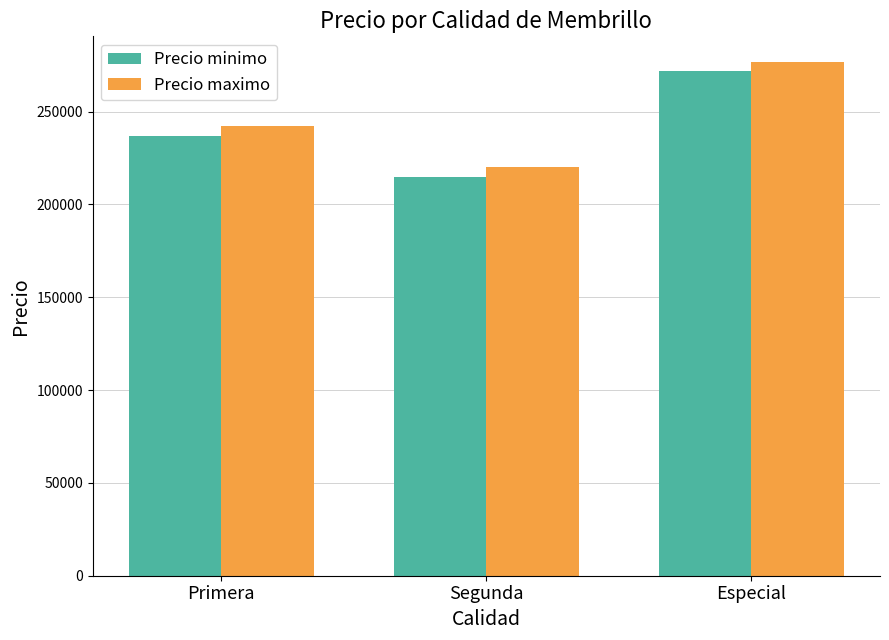

Reading left to right, what are all the values shown in this chart?

Precio minimo: 237000	215000	271667
Precio maximo: 242000	220000	276667